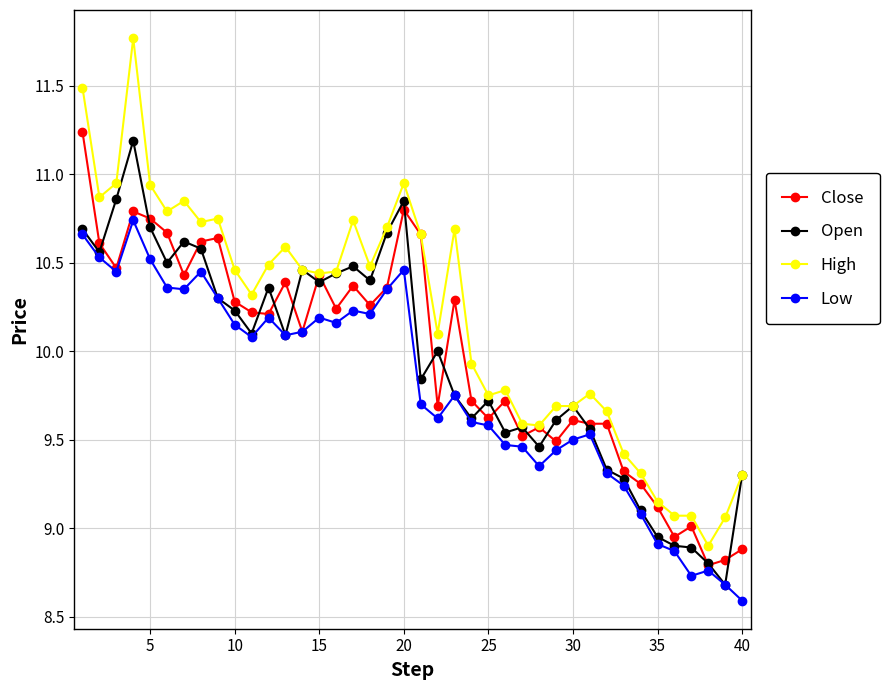

Count the number of categories in the chart.

40